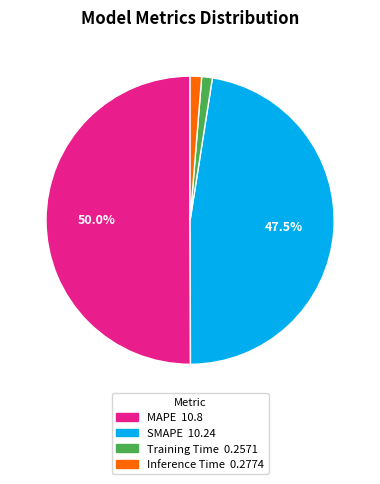

Does Training Time account for over 50% of the chart?

No